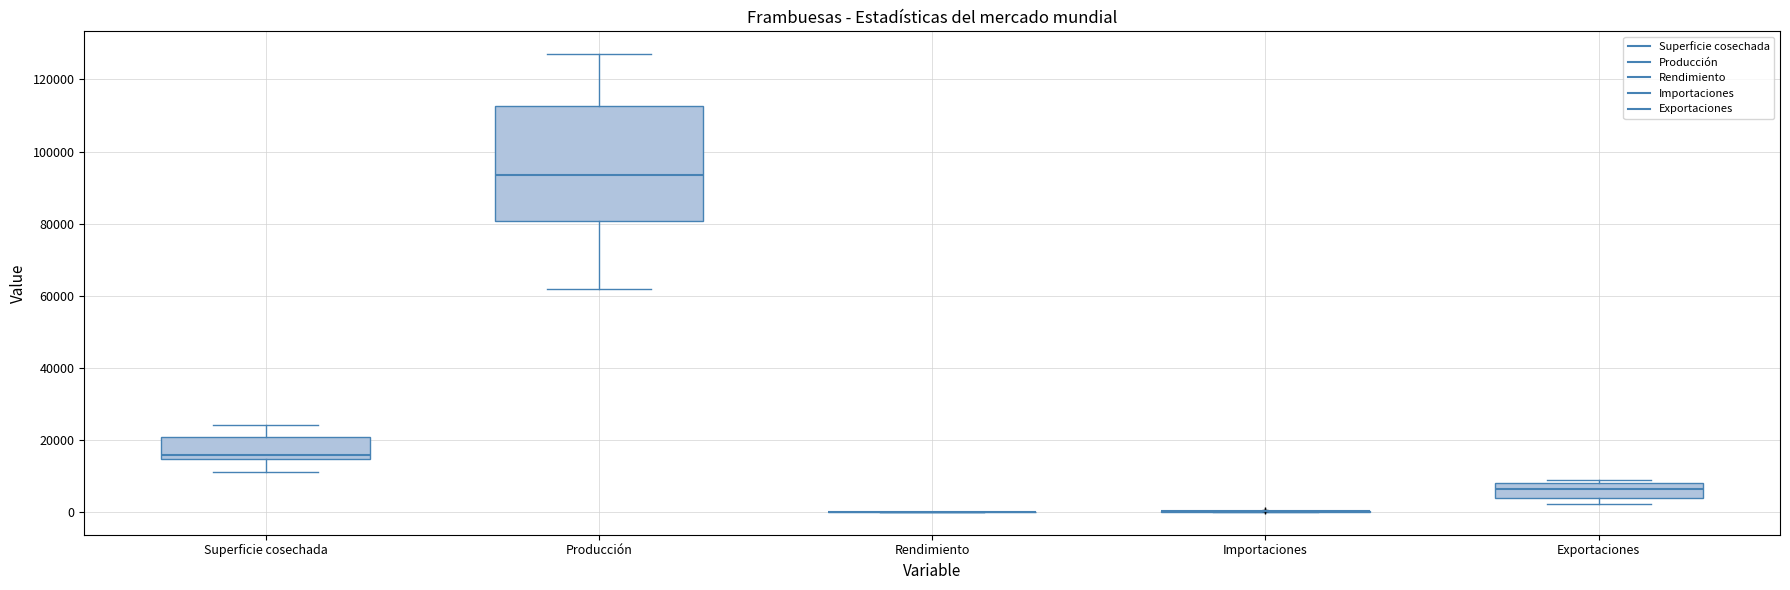

Reading left to right, read every box against the y-axis: the position of its median line, the range the box covers, and the ends of its whiskers. The values are not printed on the chart, so give them approximately, as read against the axis.

Superficie cosechada: median 16000, box 14000 to 20000, whiskers 12000 to 24000
Producción: median 94000, box 80000 to 112000, whiskers 62000 to 128000
Rendimiento: box collapsed to a line at 0, whiskers 0 to 0
Importaciones: box collapsed to a line at 0, whiskers 0 to 0
Exportaciones: median 6000, box 4000 to 8000, whiskers 2000 to 8000 (just above the box's upper edge)